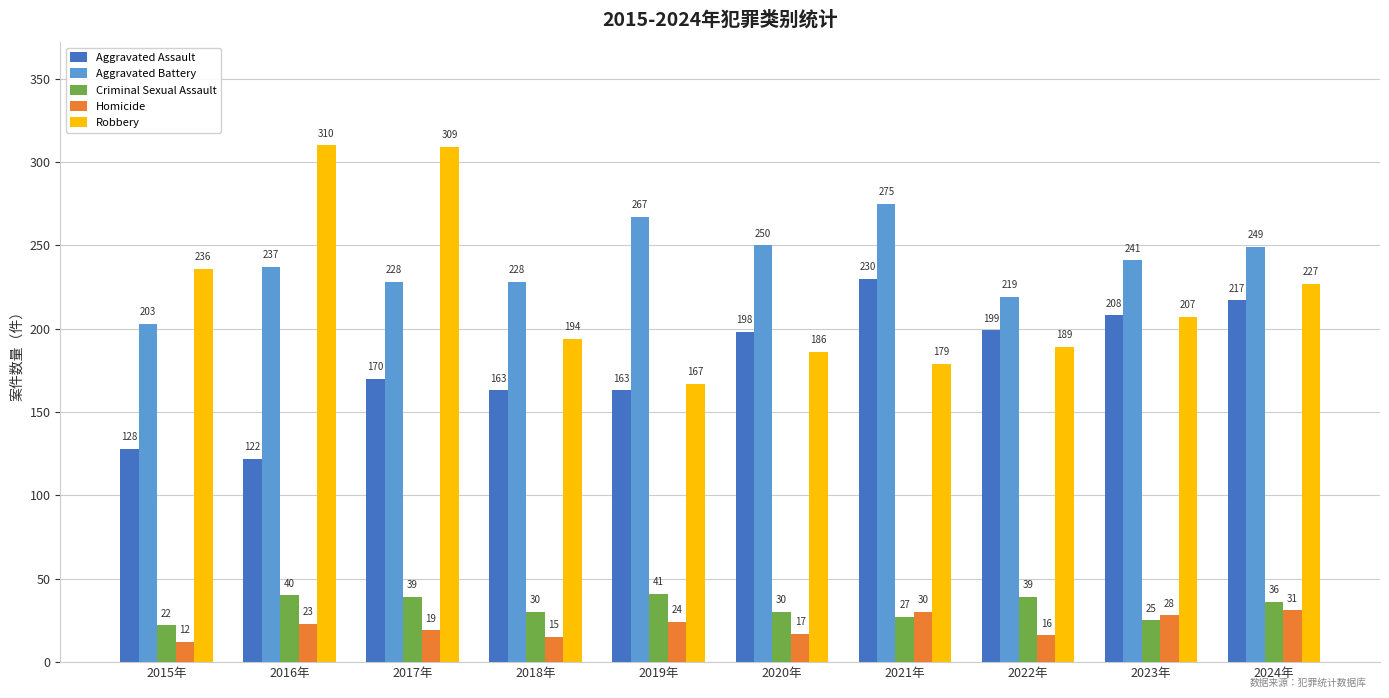

How many series are shown in this chart?

5